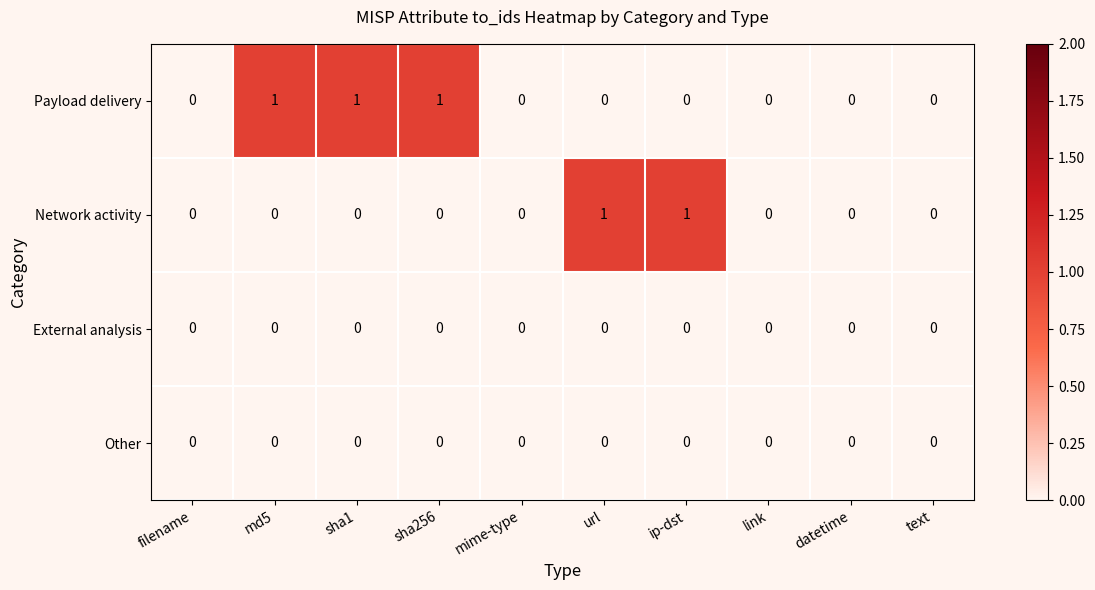

How many Payload delivery values are between 0 and 1?

10